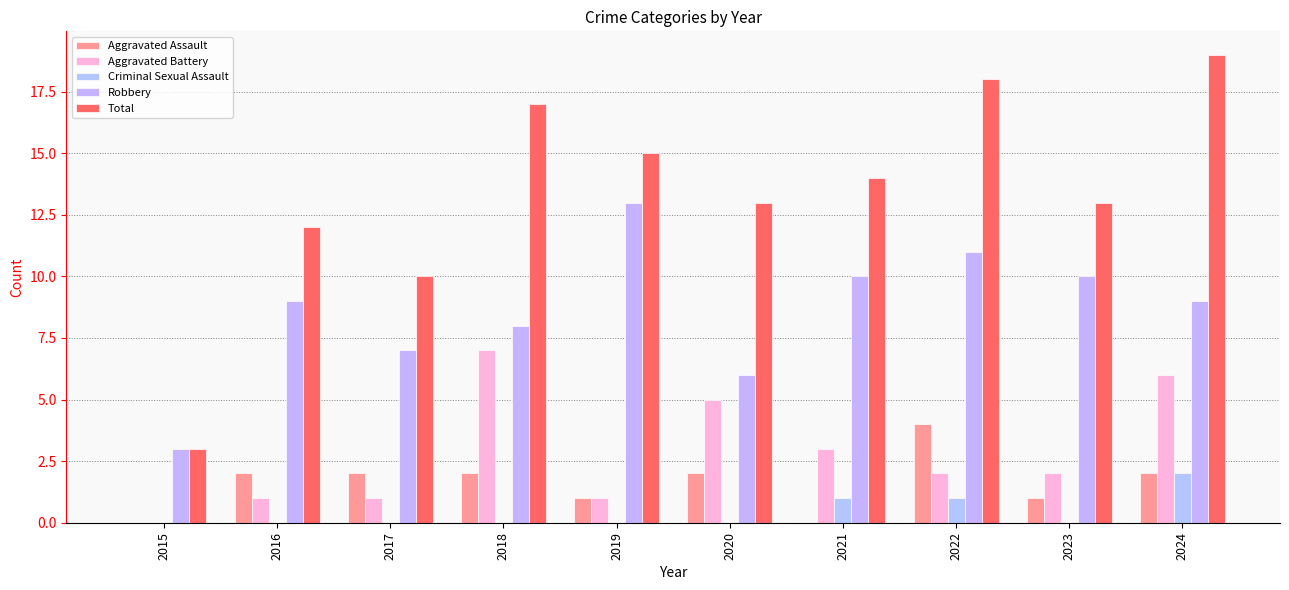

Which has a higher value, 2019 or 2021?

2019